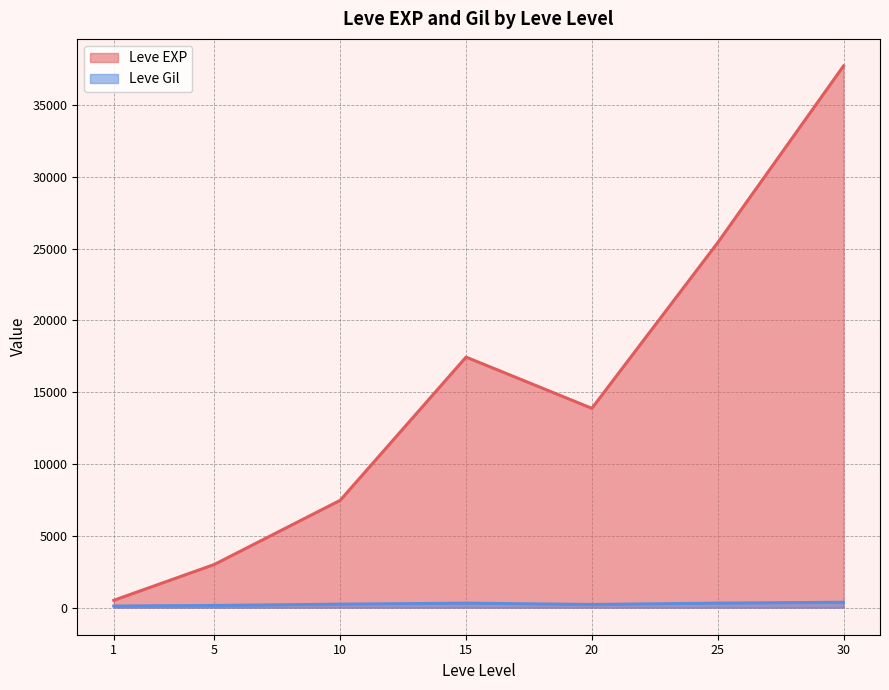

What is the minimum value for Leve Gil (line)?

113.0